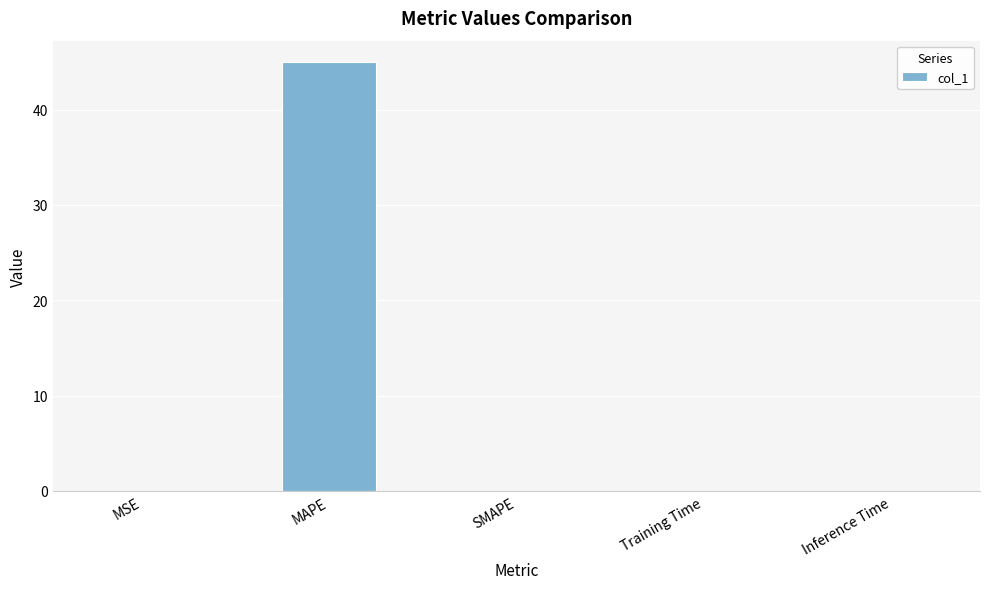

Which has a higher value, SMAPE or MAPE?

MAPE